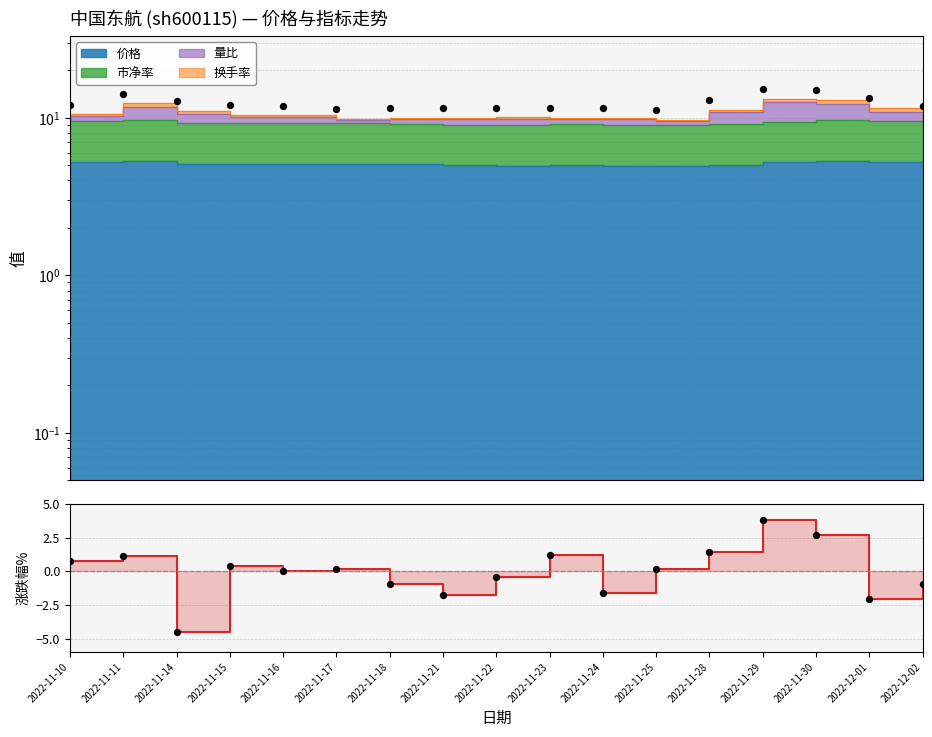

What is the change in value from 2022-11-23 to 2022-12-01?

-3.3